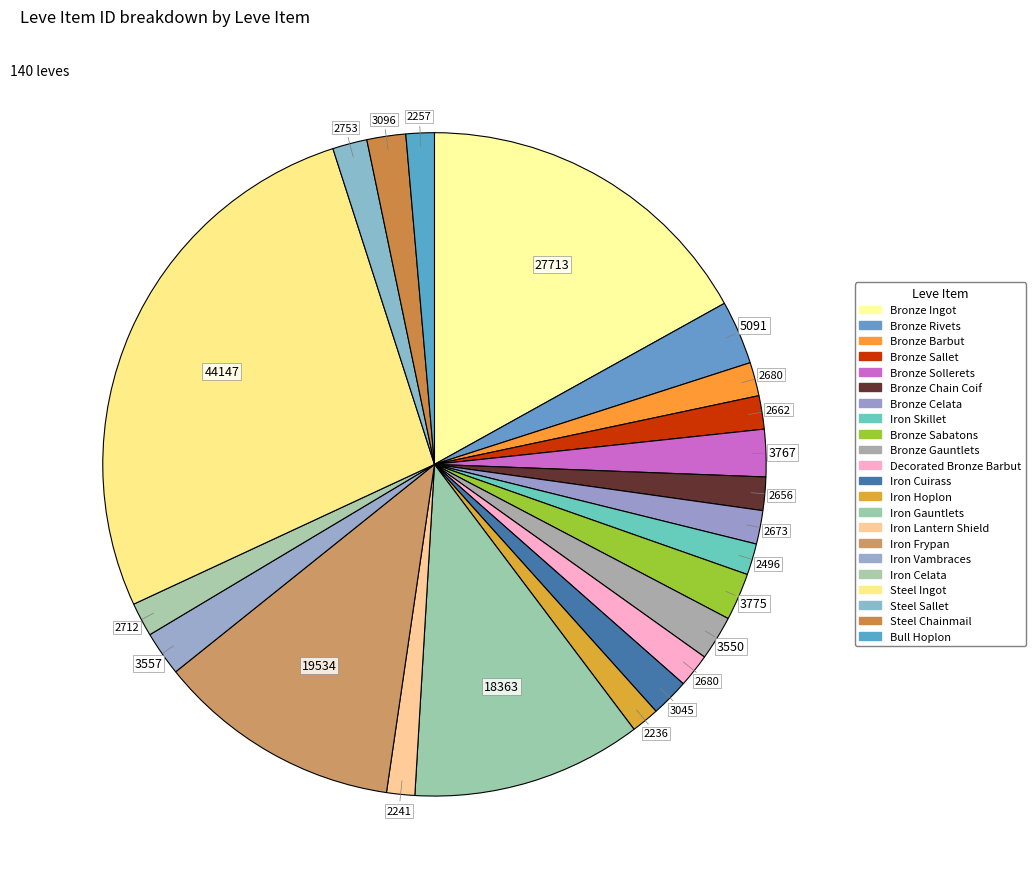

Combined, what portion of the pie is Bronze Celata and Bronze Barbut?

3.3%